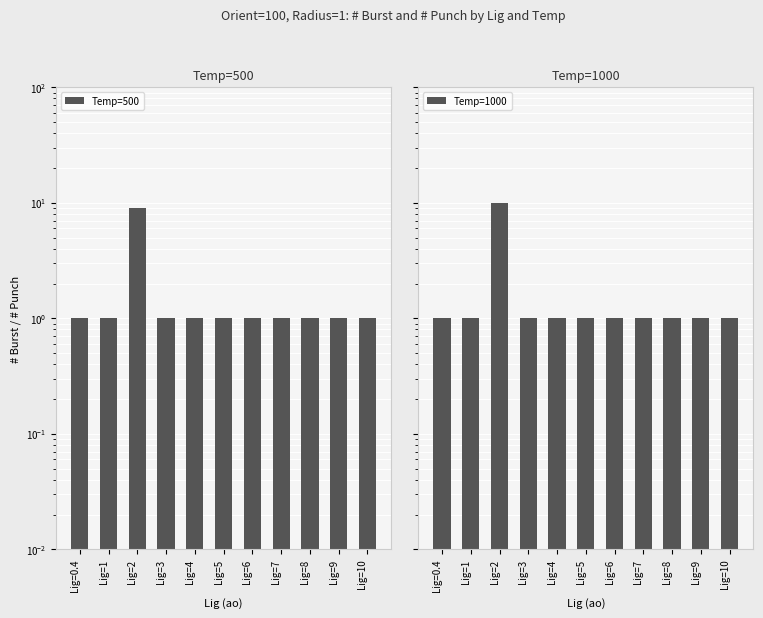

What is the sum of the Temp=500 values at Lig=0.4 and Lig=10?

2